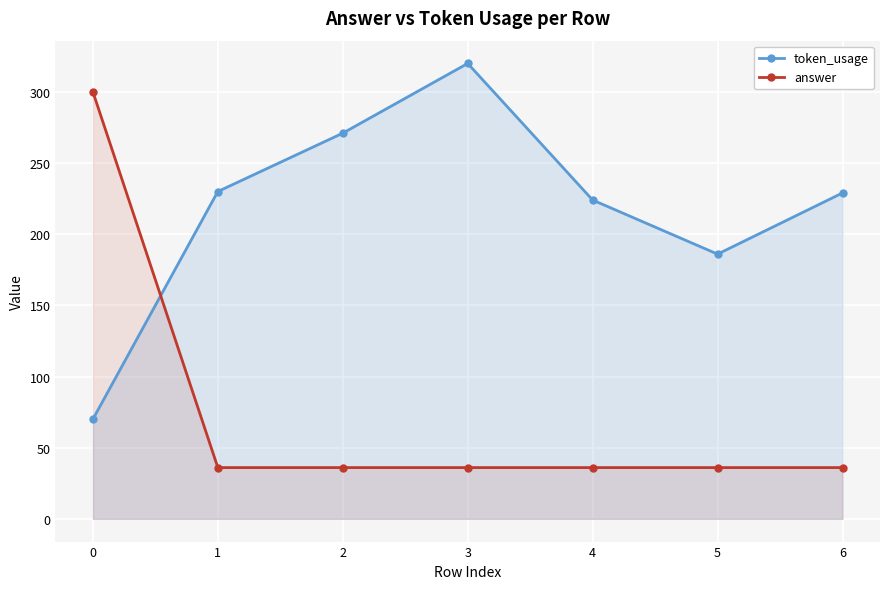

Which label corresponds to the smallest value in the chart?

1